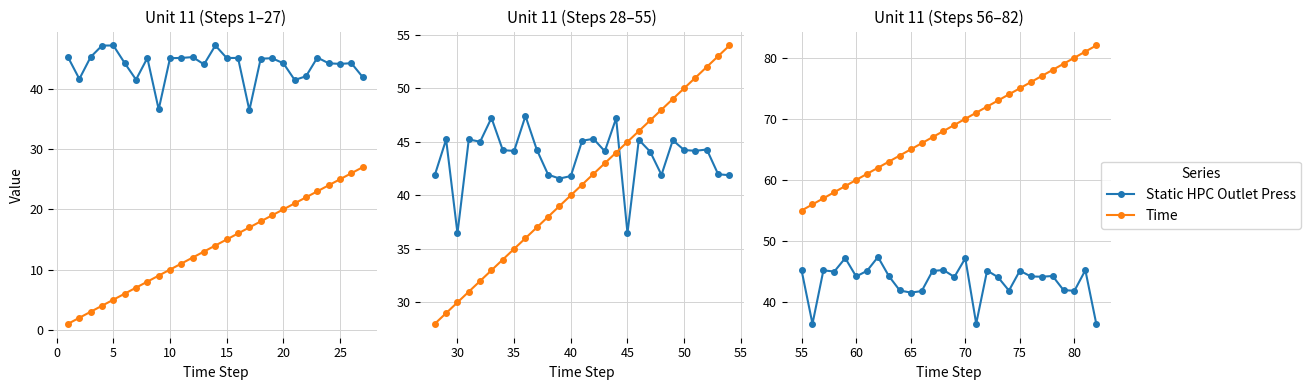

True or false: Time has more than 1 interior local peaks.

False